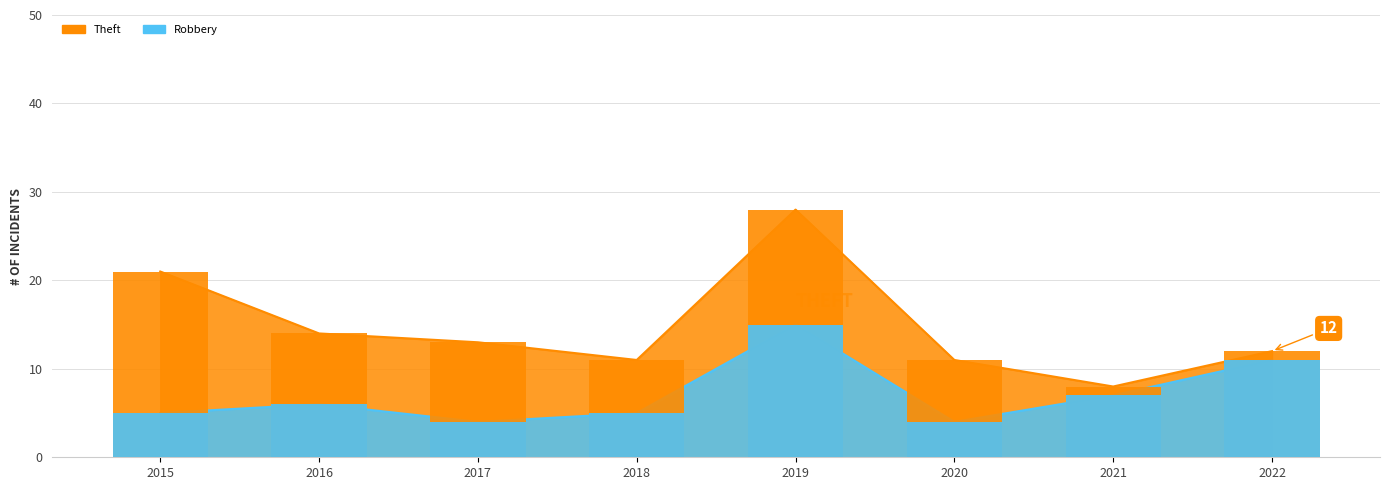

What is the lowest value of the Robbery series?

4